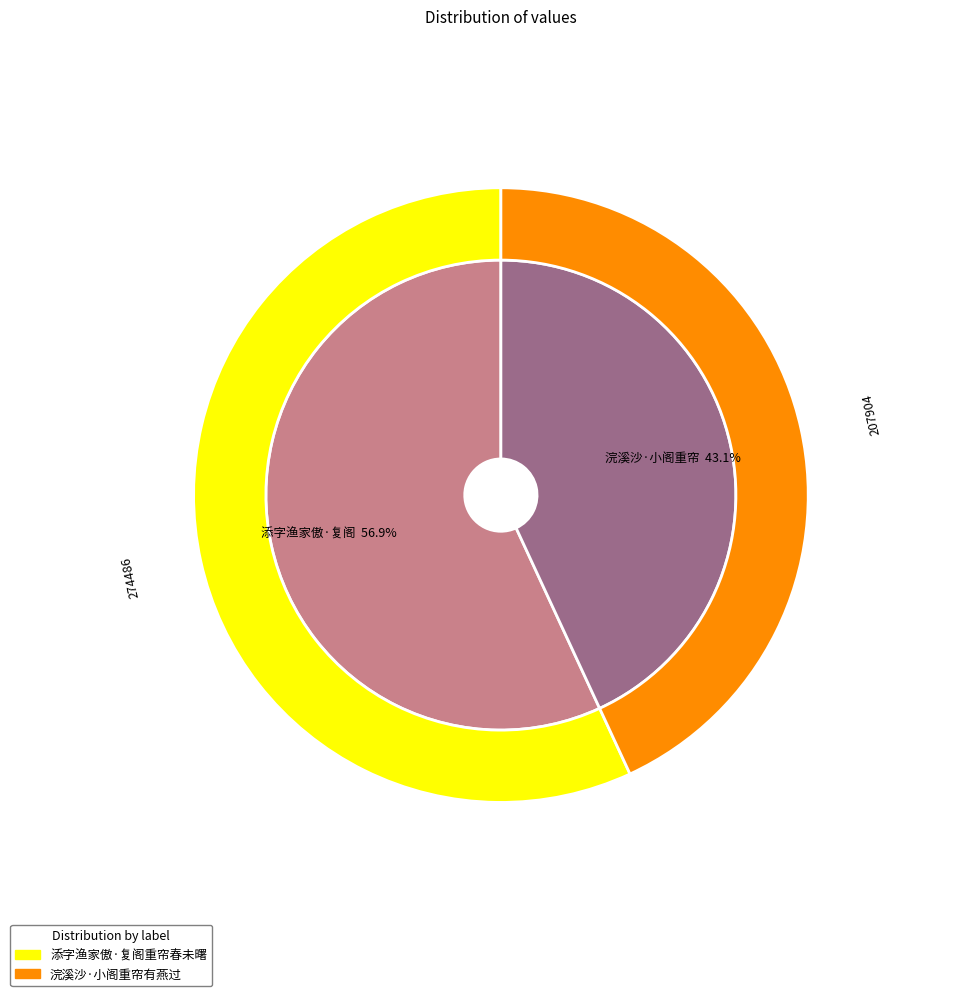

What is the change in value from 添字渔家傲·复阁重帘春未曙 to 浣溪沙·小阁重帘有燕过?

-66582